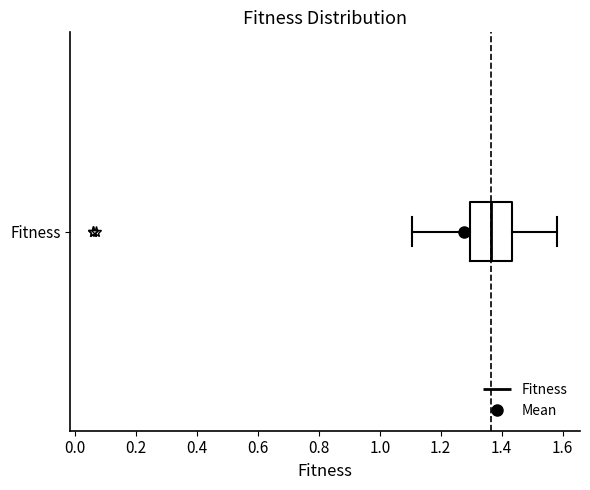

Where does the left whisker of the box for Fitness end on the x-axis? The values are not printed on the chart, so give them approximately, as read against the axis.

1.10